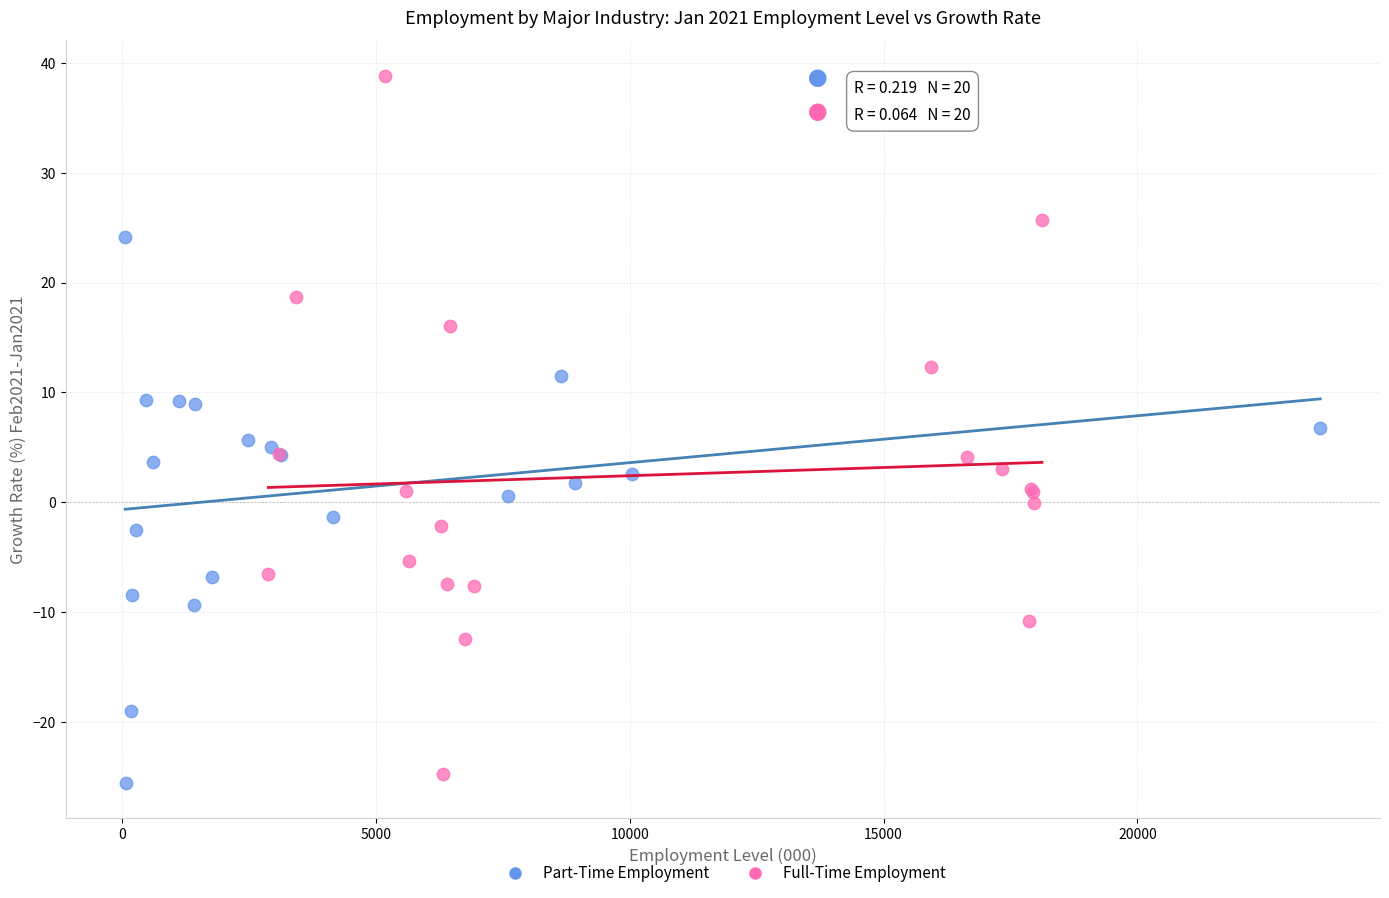

What are all the series names shown in the legend?

Part-Time Employment, Full-Time Employment